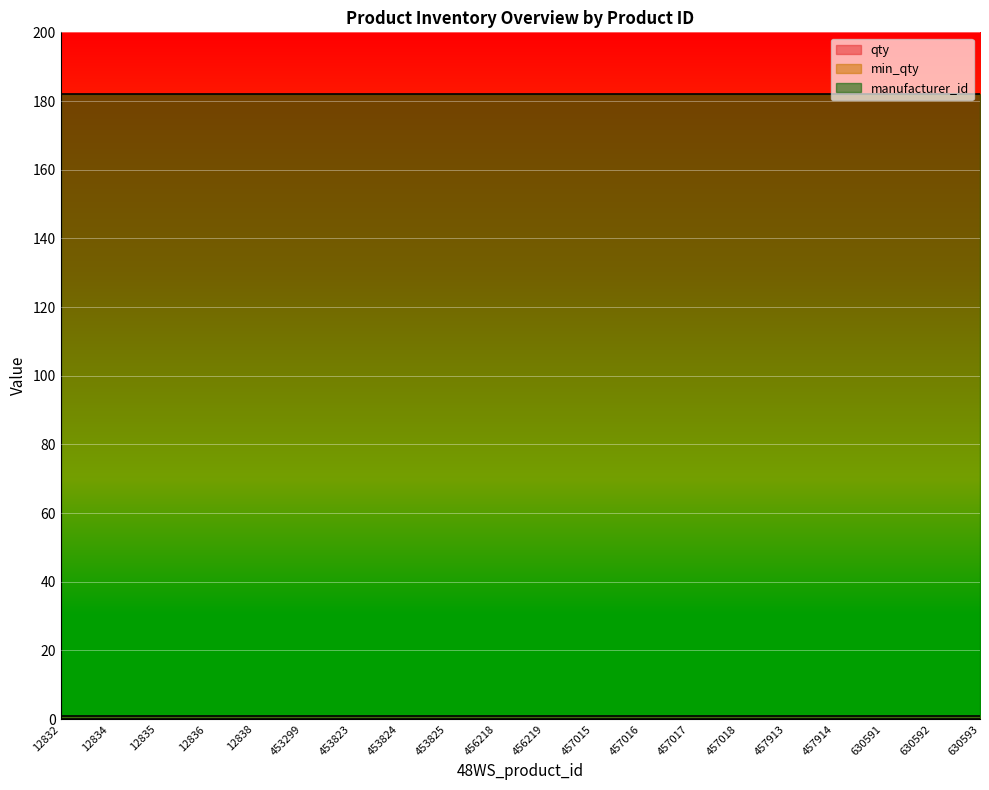

Which series has the largest total across all categories?

manufacturer_id